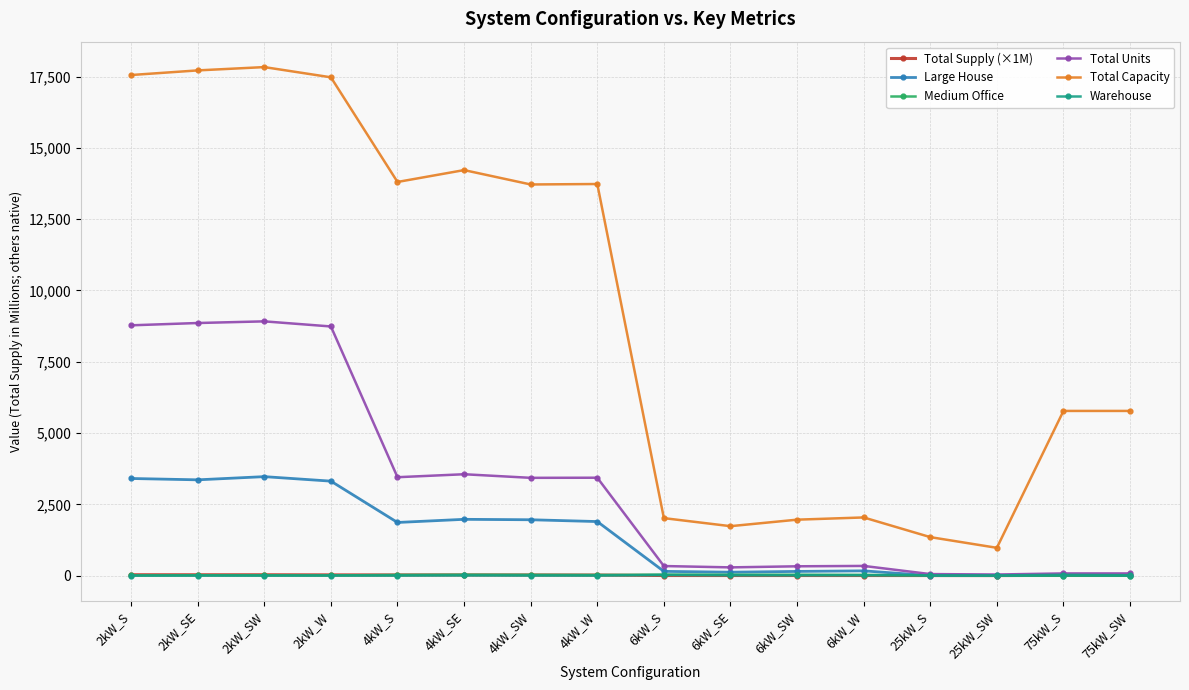

What is the difference between the maximum and second lowest values in the Medium Office series?

33.0